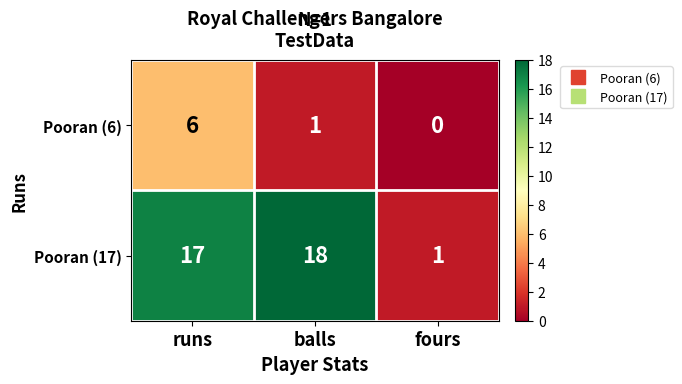

Rank the series by their maximum value, from highest to lowest.

Pooran (17), Pooran (6)